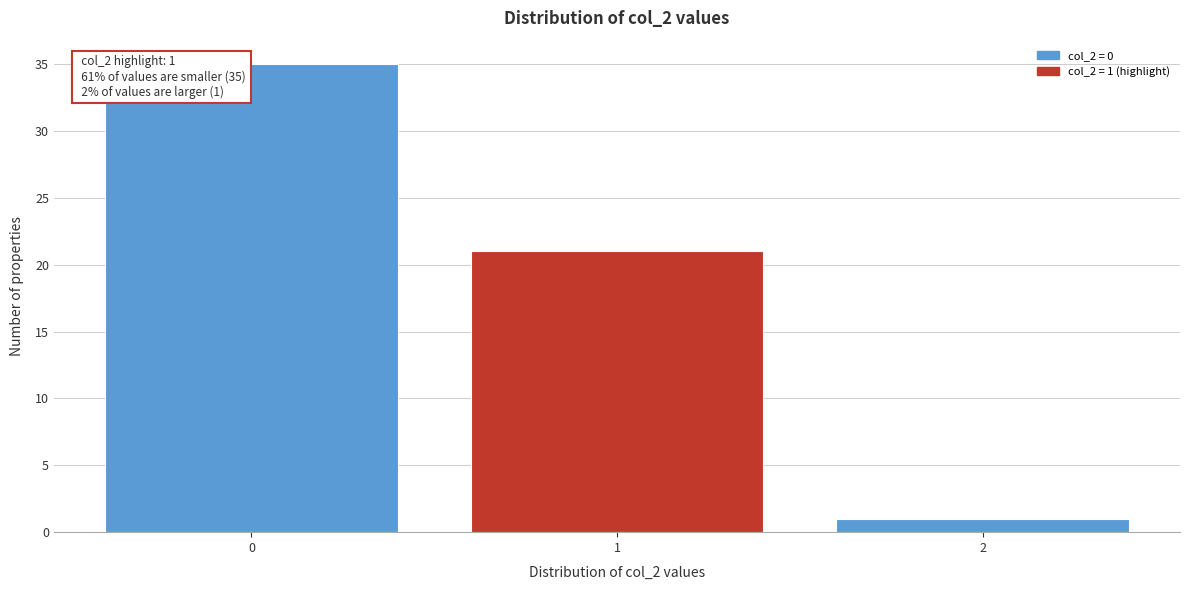

Reading left to right, list all the values displayed in this chart.

0=35	1=21	2=1